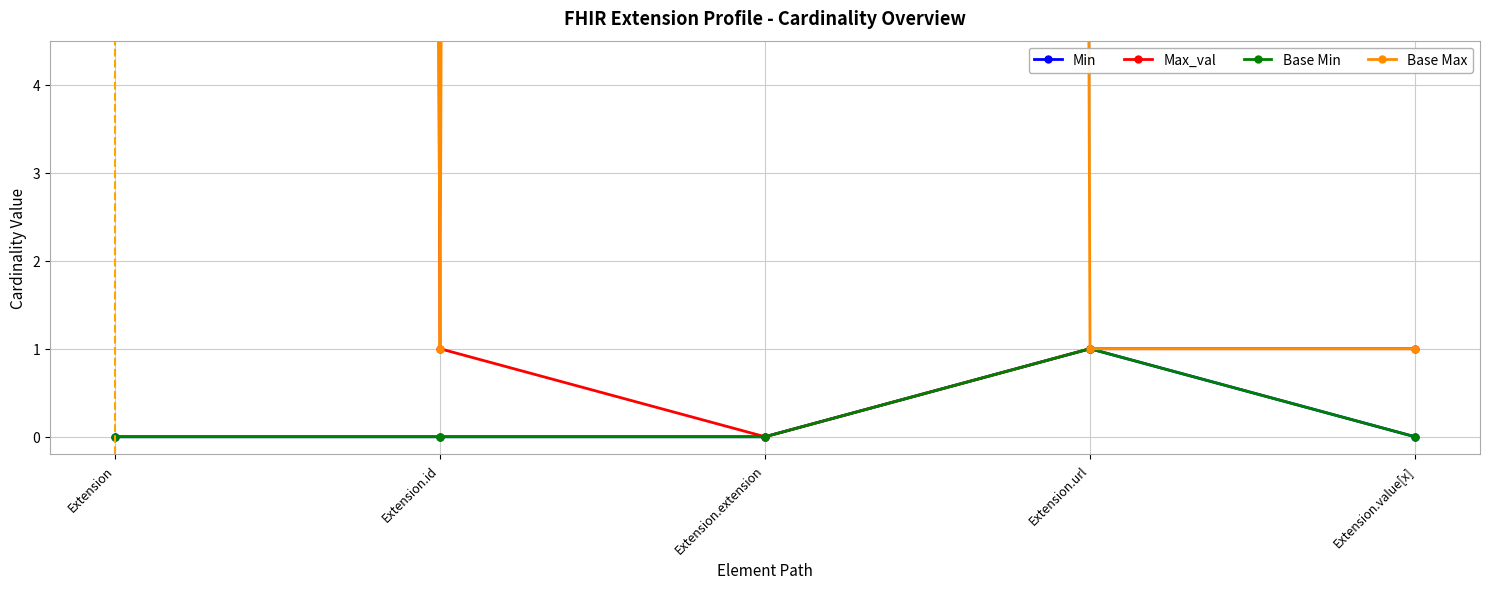

True or false: Min and Base Max intersect in this chart.

False